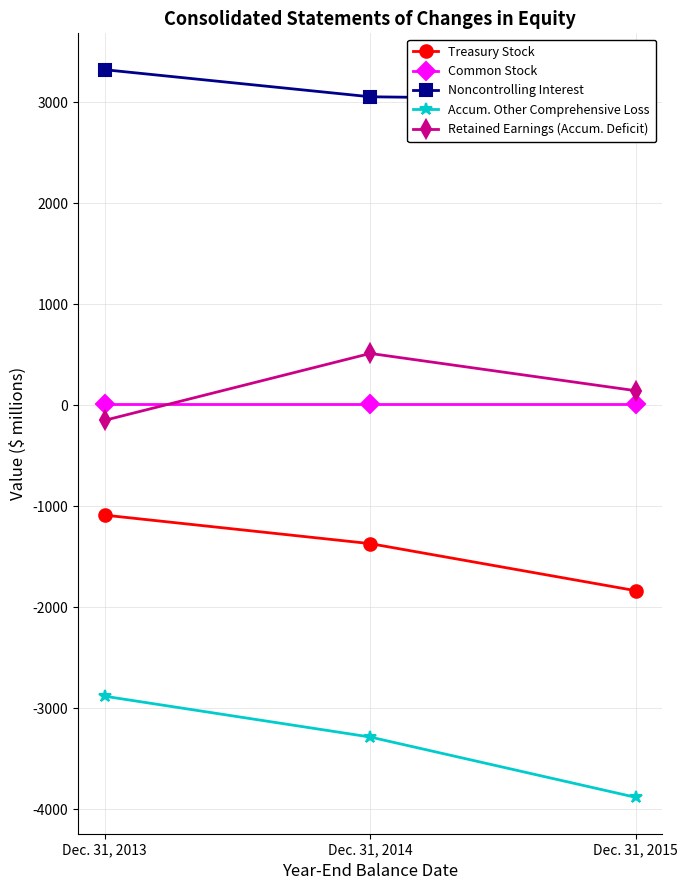

List the series in order of their peak value, highest first.

Noncontrolling Interest, Retained Earnings (Accum. Deficit), Common Stock, Treasury Stock, Accum. Other Comprehensive Loss